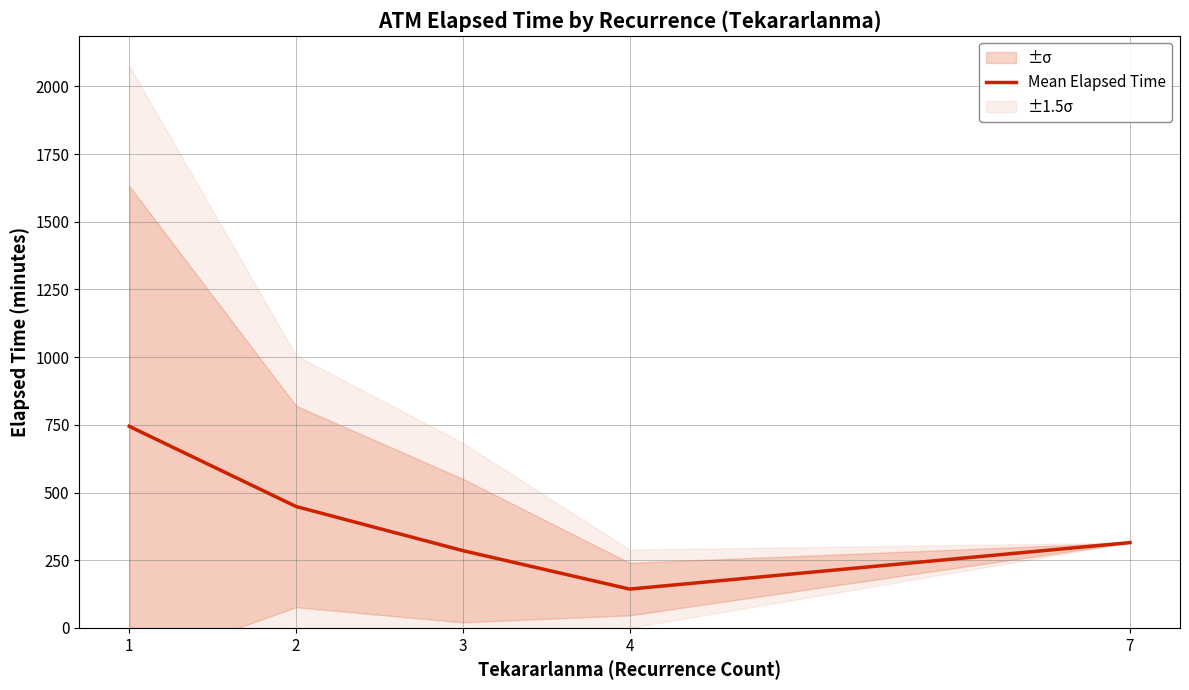

What is the difference between the values at 3 and 2?

162.9